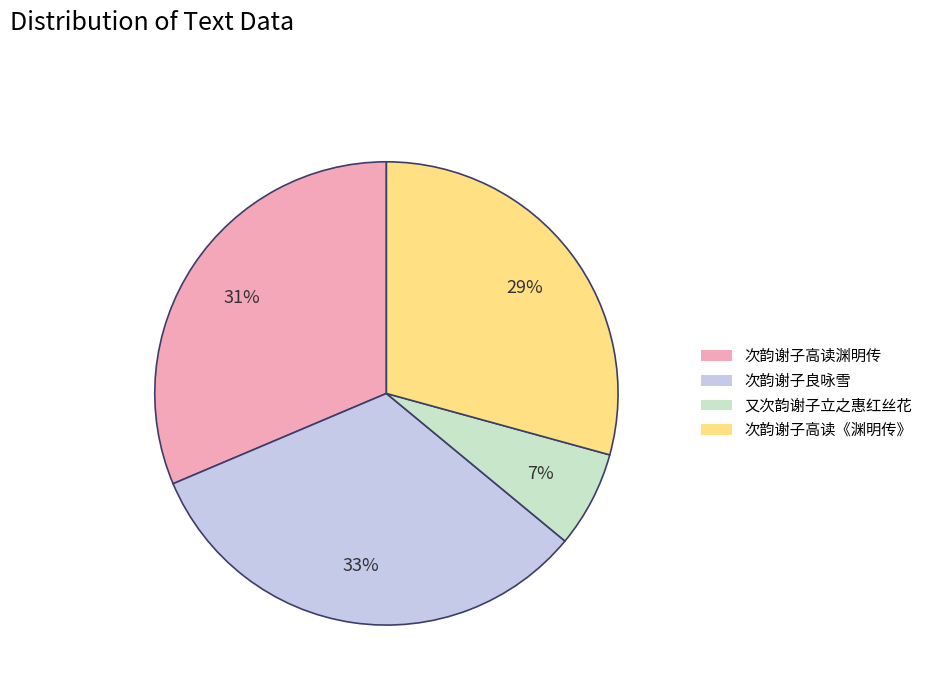

To the nearest percent, what is the average slice percentage?

25%